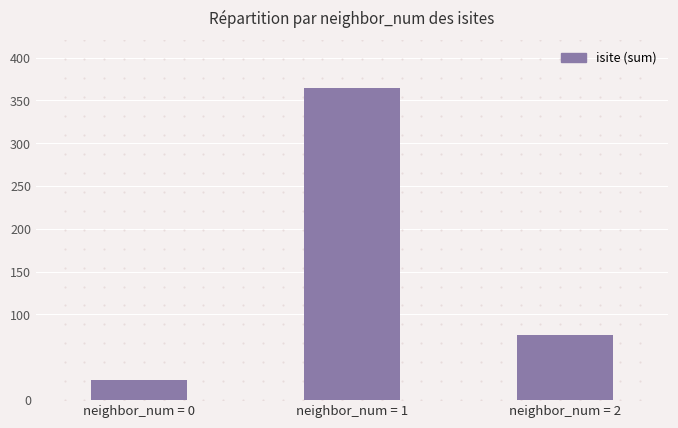

At which label does the data first exceed 76?

neighbor_num = 1